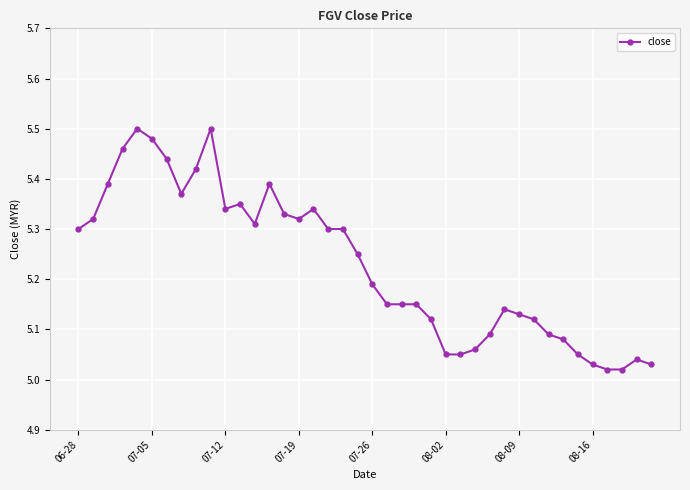

True or false: there are more than 2 points higher than both neighbors.

True